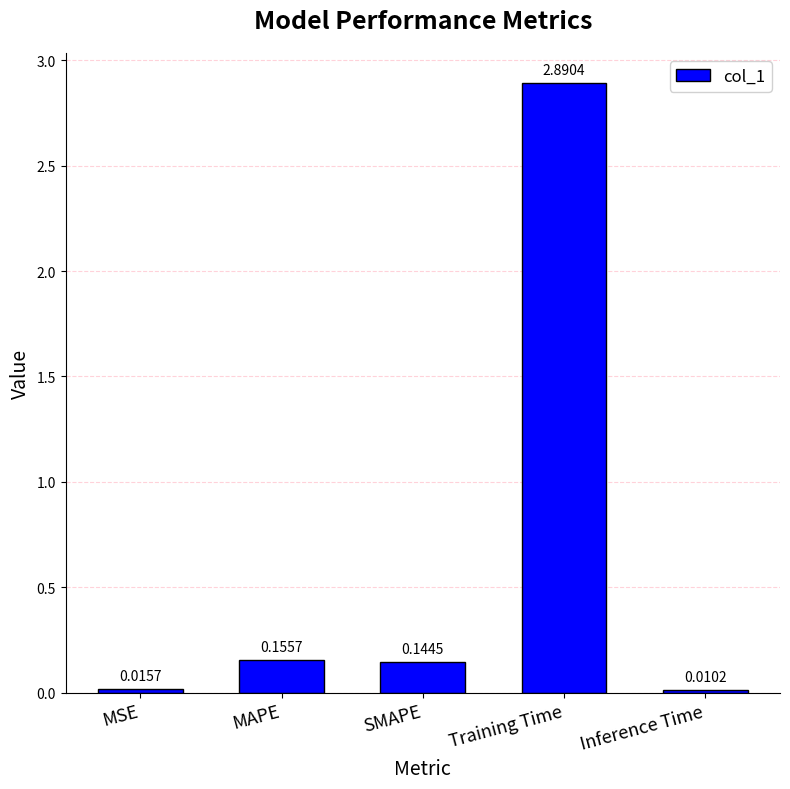

List the labels in order of value, smallest first.

Inference Time, MSE, SMAPE, MAPE, Training Time